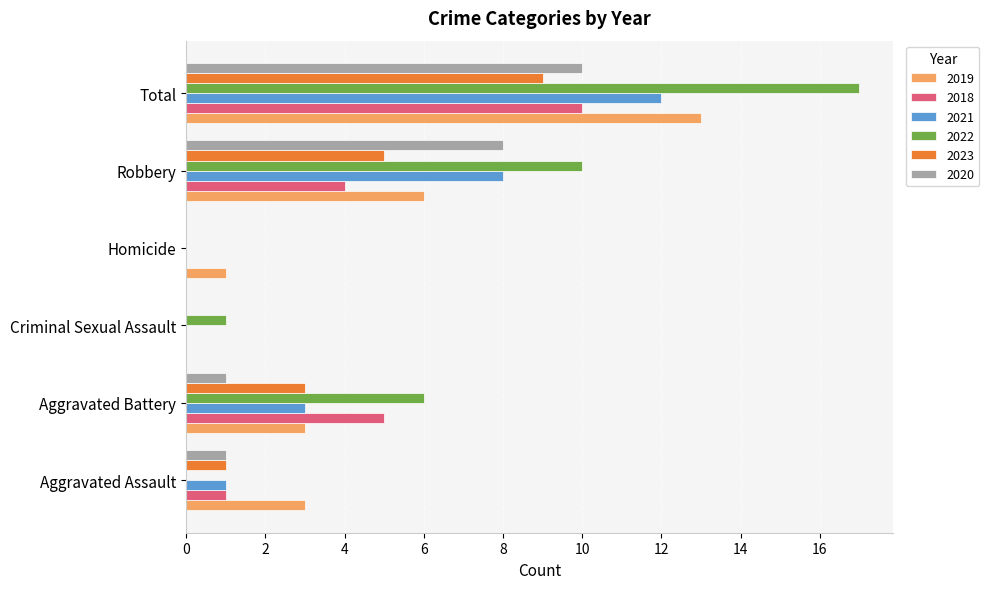

What are all the series names shown in the legend?

2019, 2018, 2021, 2022, 2023, 2020